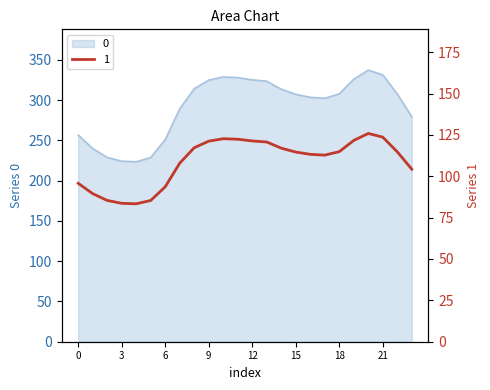

How many data points does each series have?

24